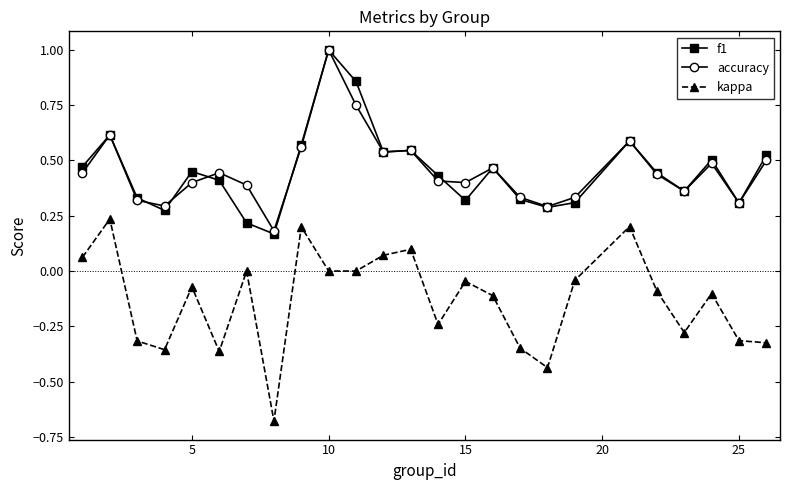

What is the highest value of the accuracy series?

1.0